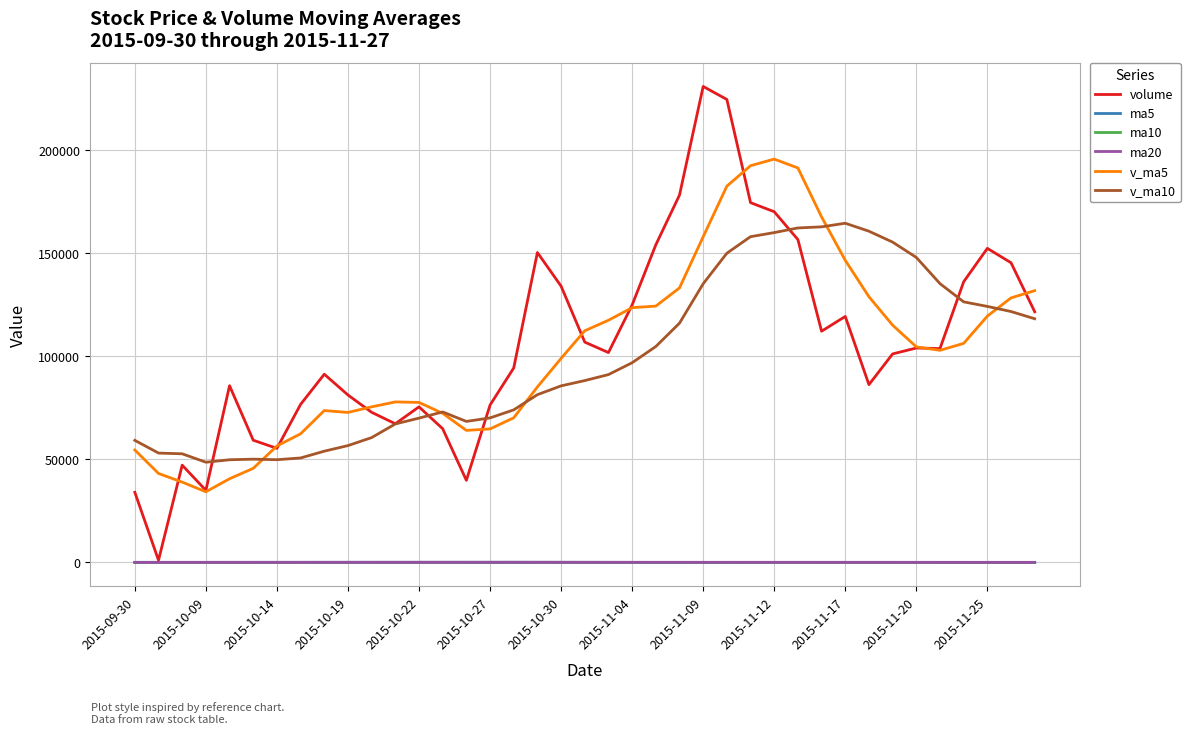

Which series has the largest range (max minus min)?

volume